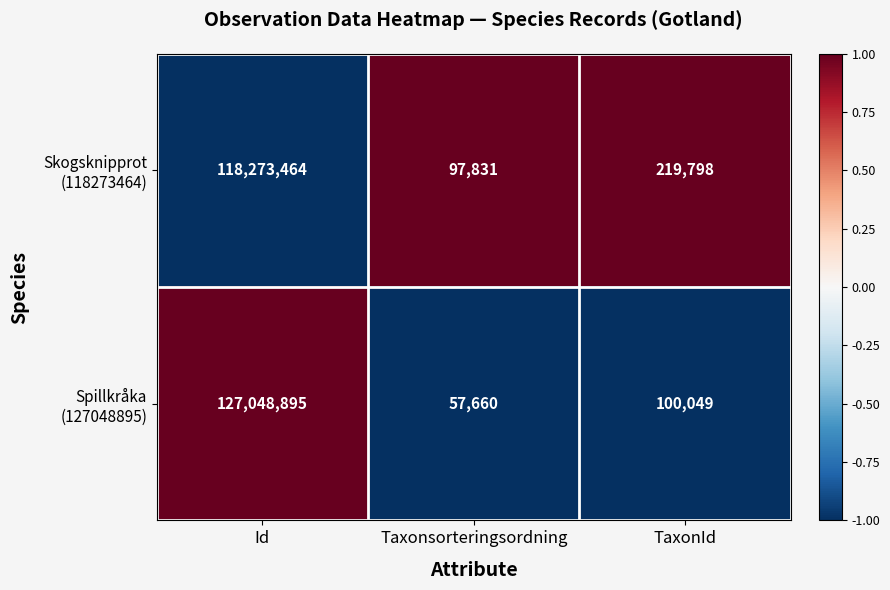

What is the smallest value displayed?

57660